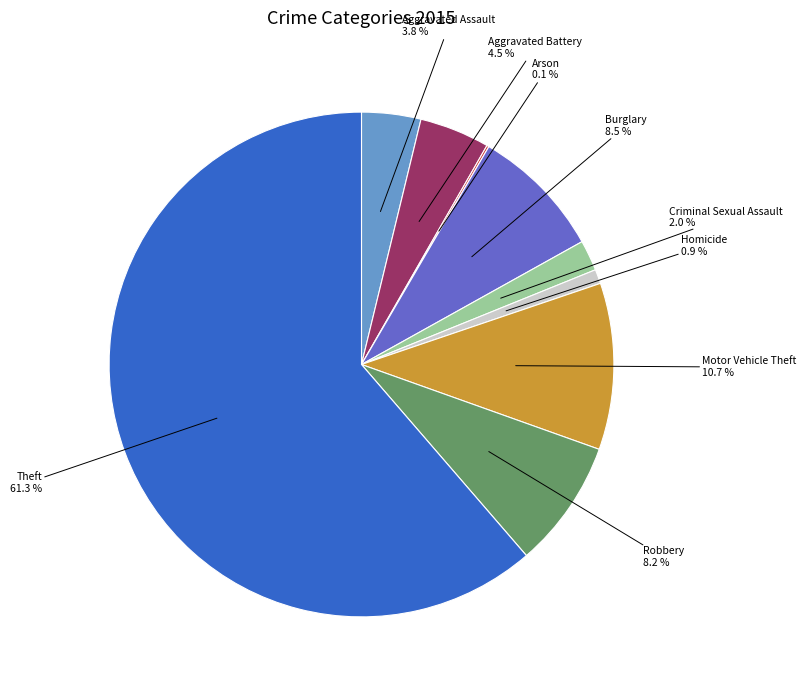

Does any single category account for the majority?

Yes